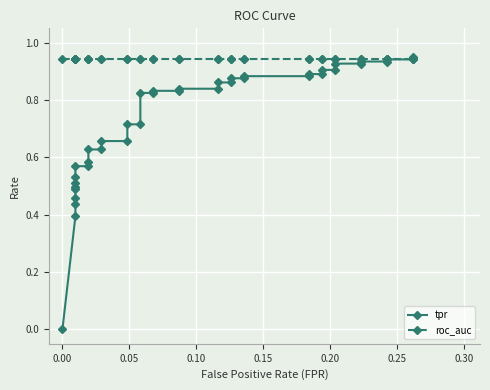

What is the minimum value for roc_auc?

0.9